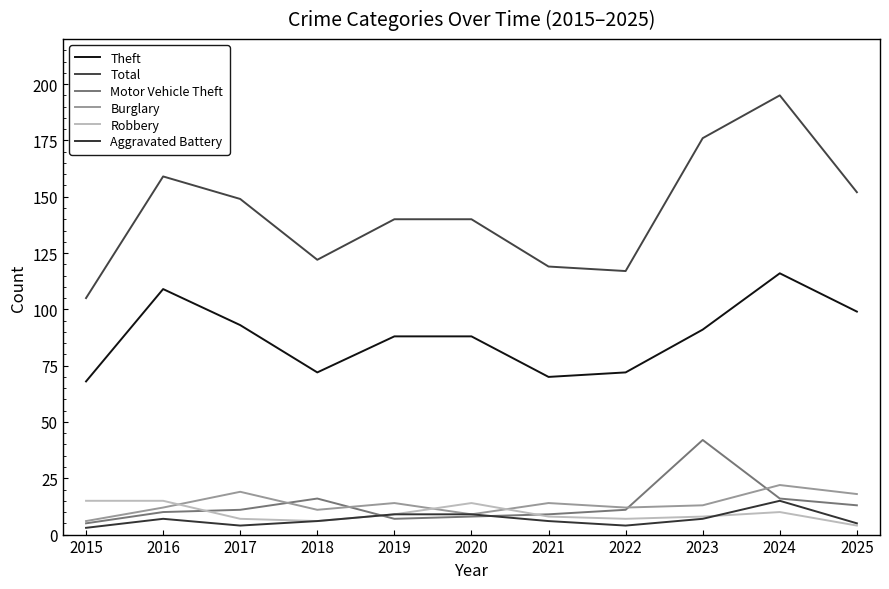

True or false: Total and Theft cross at least once.

False